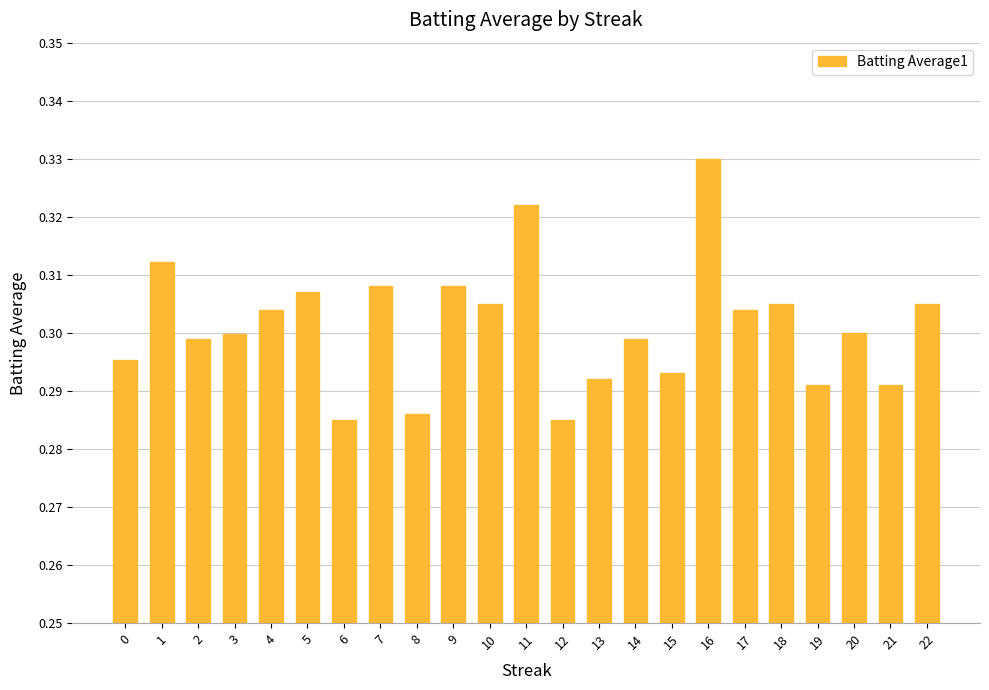

Are the bars grouped side by side (vs. stacked)?

No